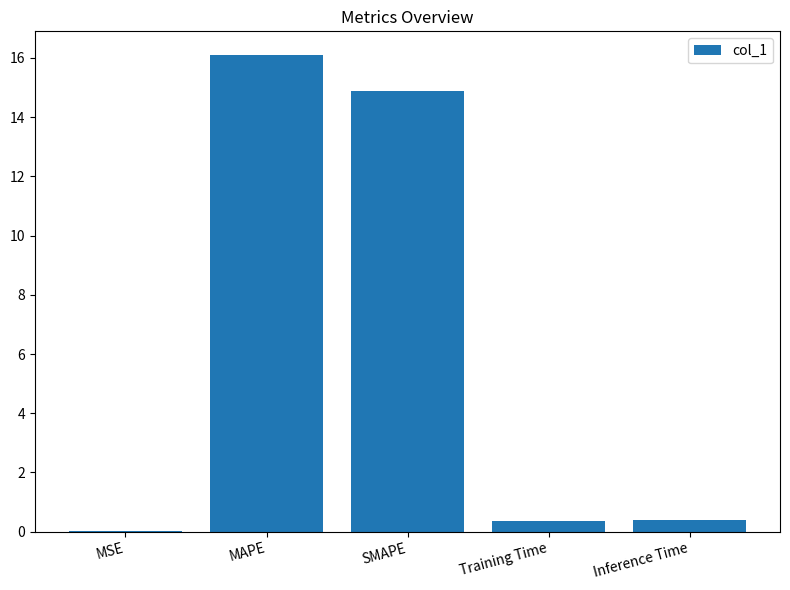

What is the sum of the values at Training Time and SMAPE?

15.3